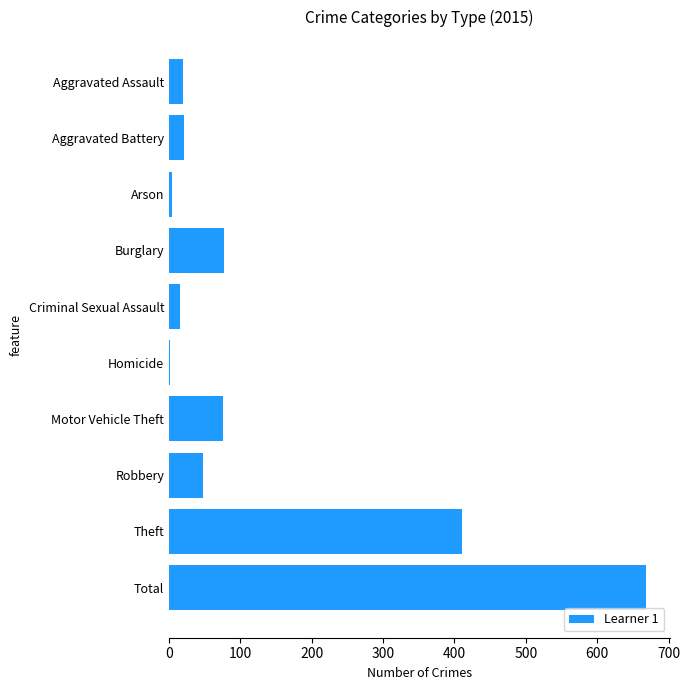

What is the change in value from Aggravated Battery to Theft?

+389